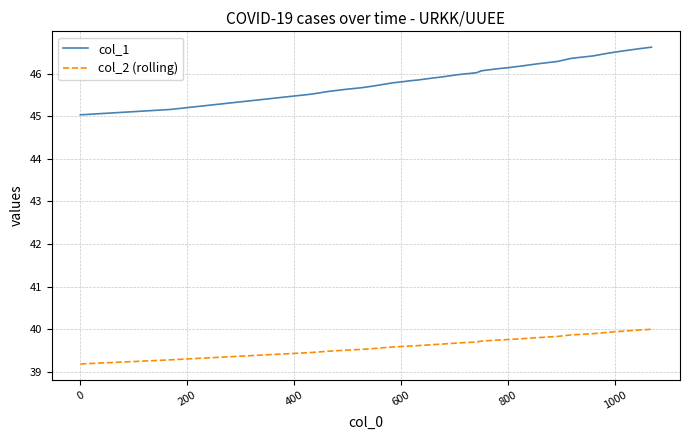

True or false: col_2 (rolling) and col_1 intersect in this chart.

False